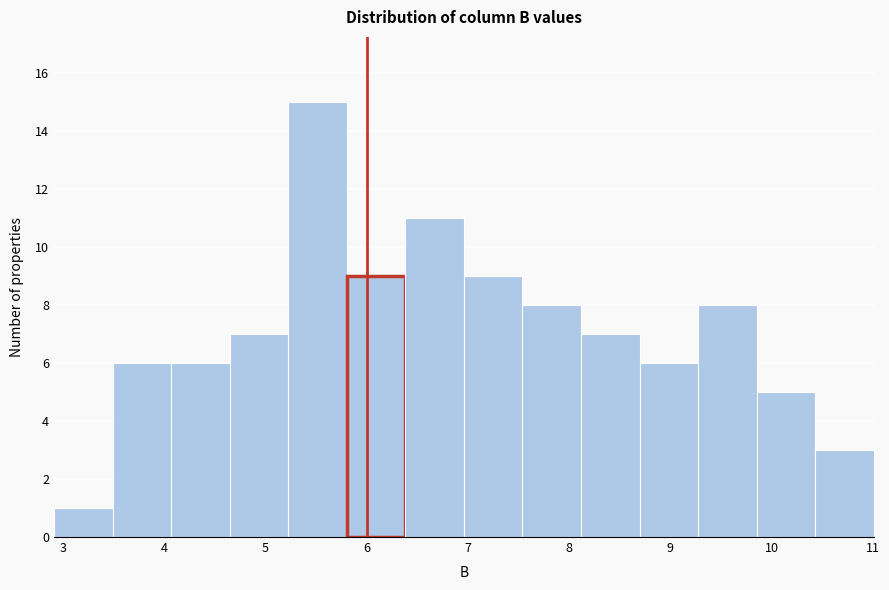

What is the height of the bar covering 7.5 to 8.1 on the x-axis? Neither the bar edges nor the heights are printed on the chart, so give them approximately, as read against the axes.

8